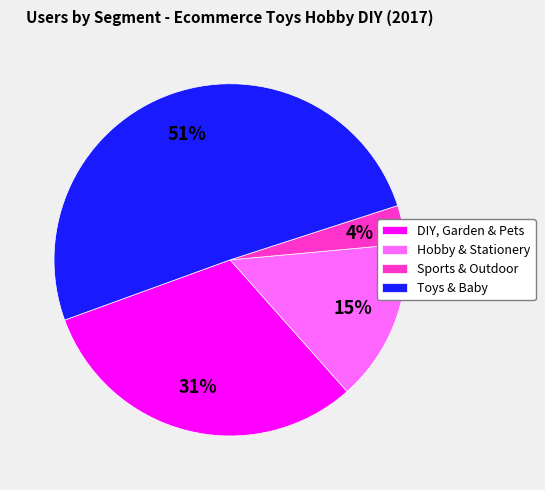

What is the largest slice in the pie chart?

Toys & Baby